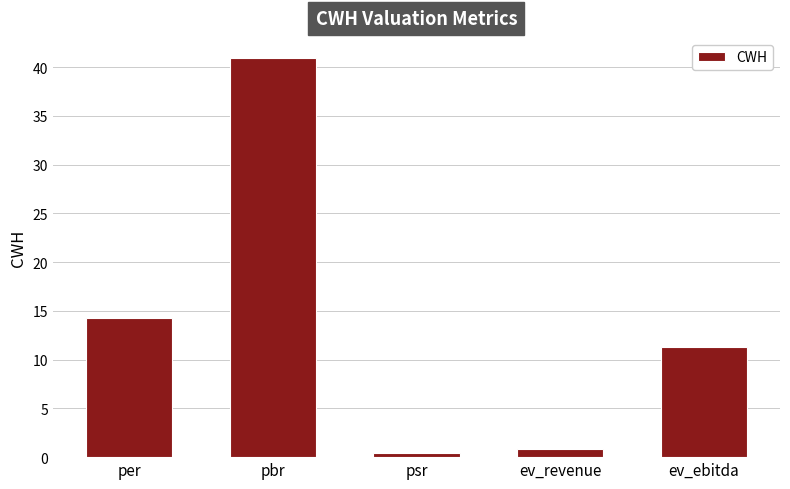

At which category does the chart reach its minimum across all series?

psr